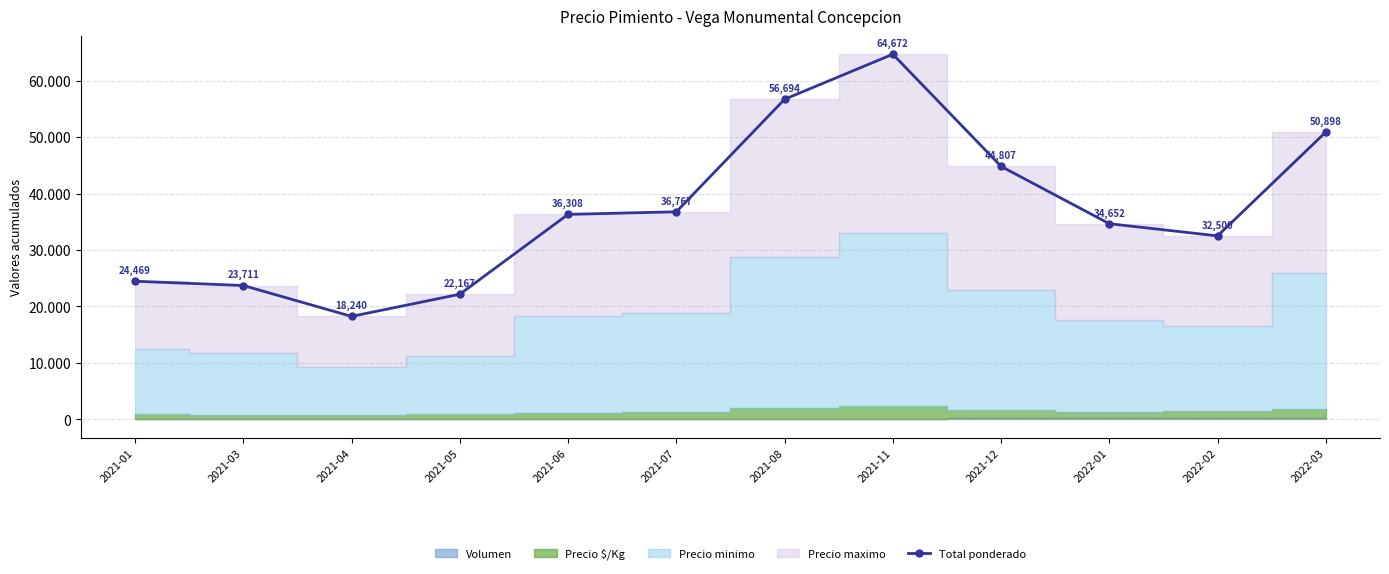

True or false: the data shows 52870 at 2022-02.

False